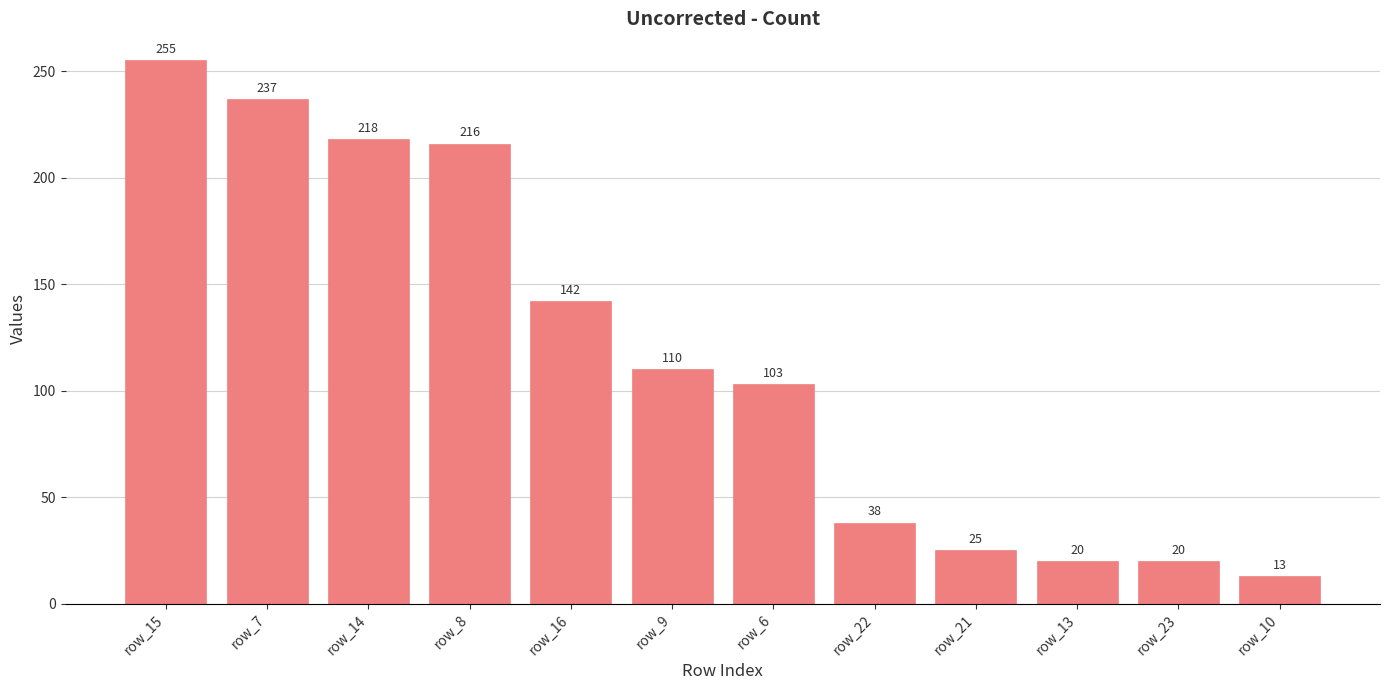

Where does the data first go above 110?

row_15